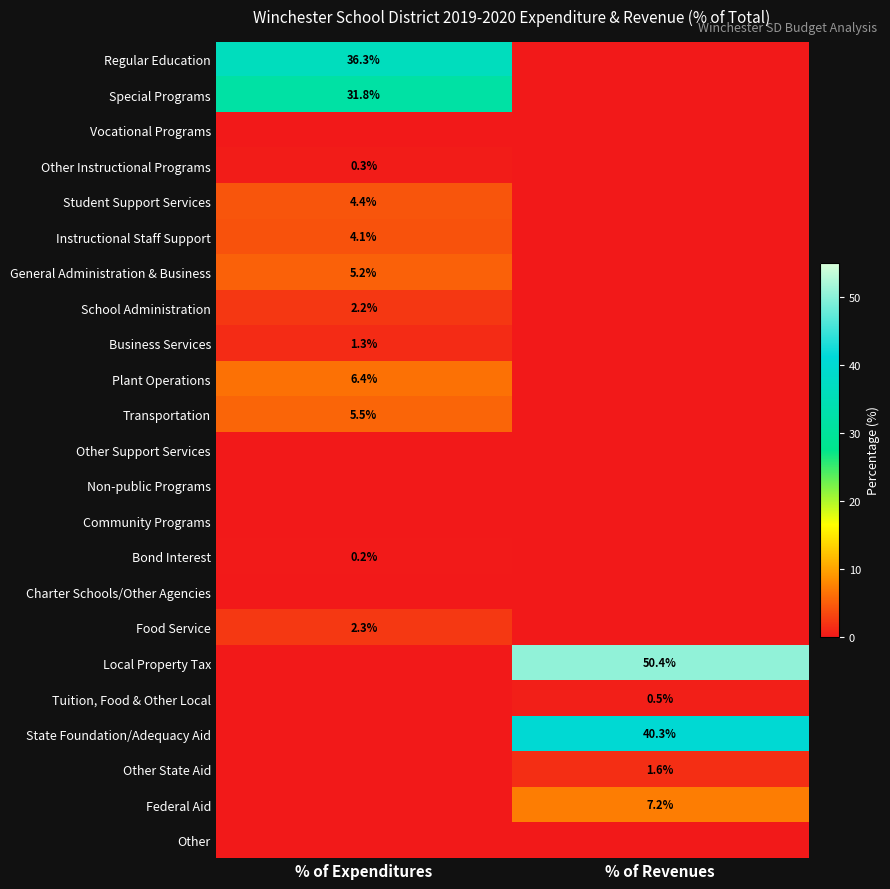

The School Administration series shows 3.5 at % of Expenditures. True or false?

False